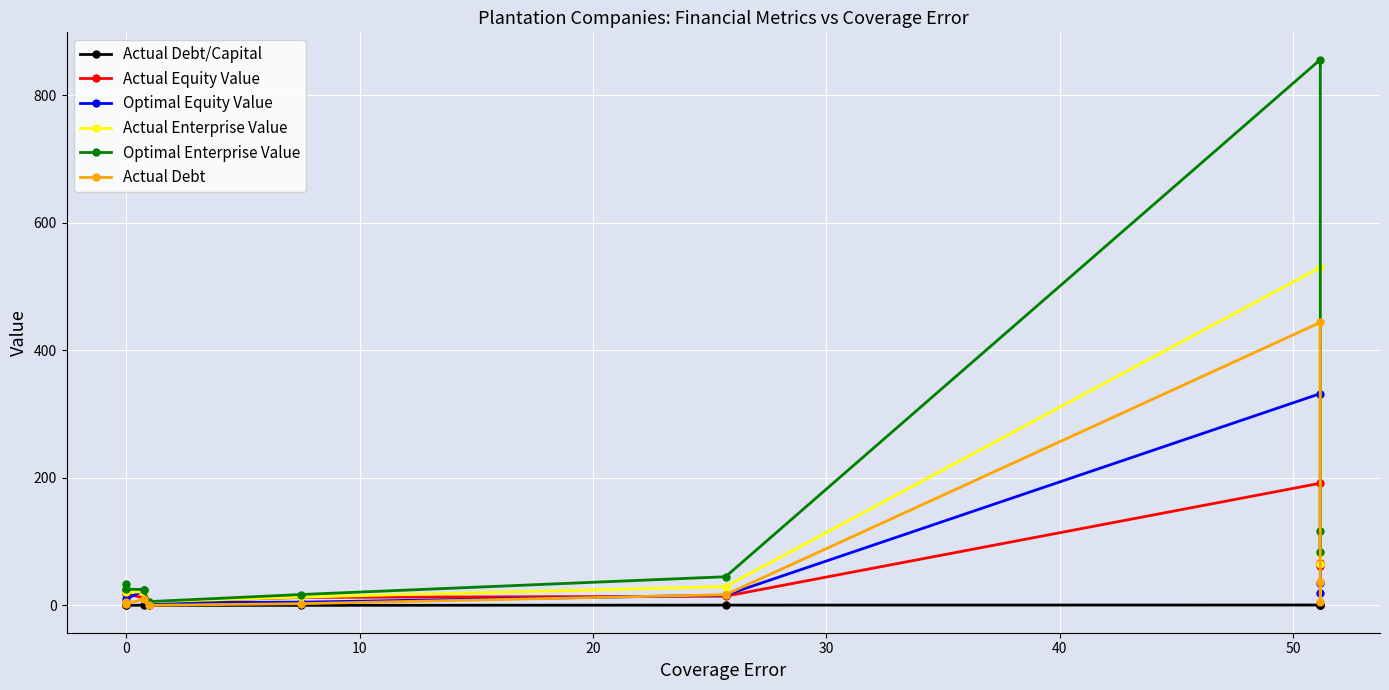

List the series in order of their peak value, lowest first.

Actual Debt/Capital, Actual Equity Value, Optimal Equity Value, Actual Debt, Actual Enterprise Value, Optimal Enterprise Value